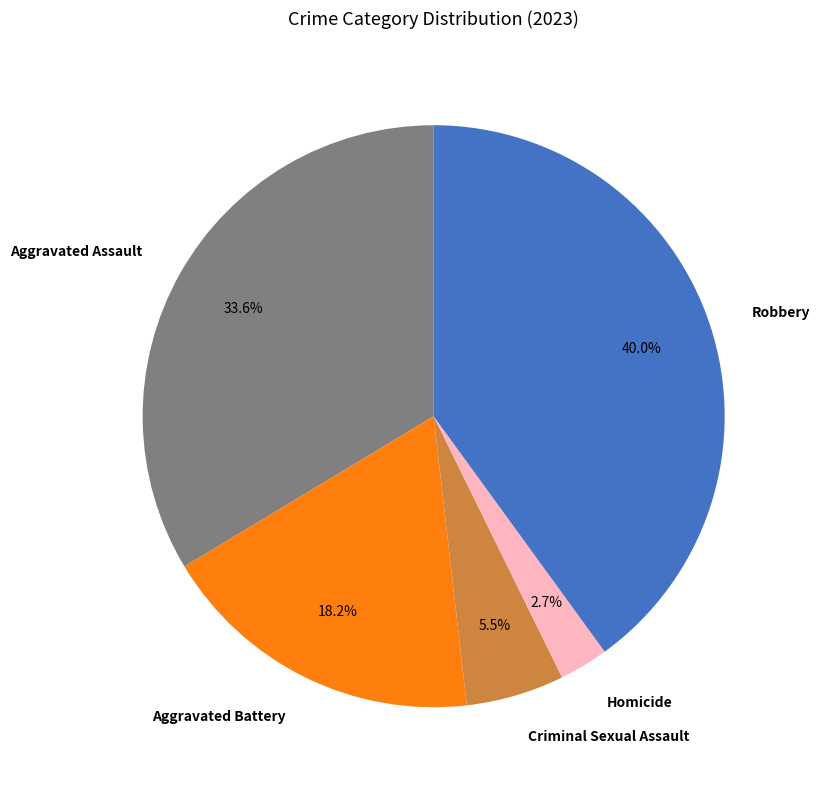

Which has a higher value, Criminal Sexual Assault or Robbery?

Robbery